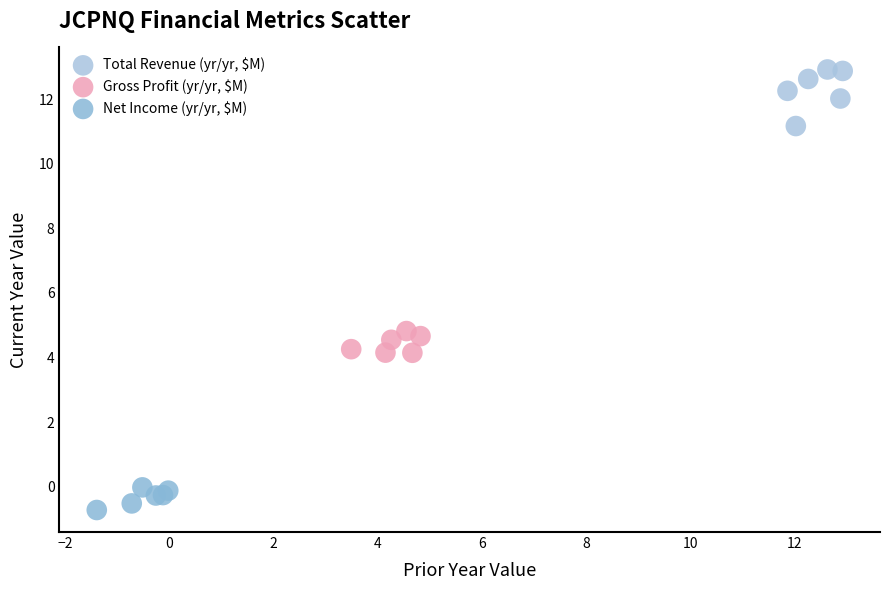

Which series contains the highest Y value?

Total Revenue (yr/yr, $M)